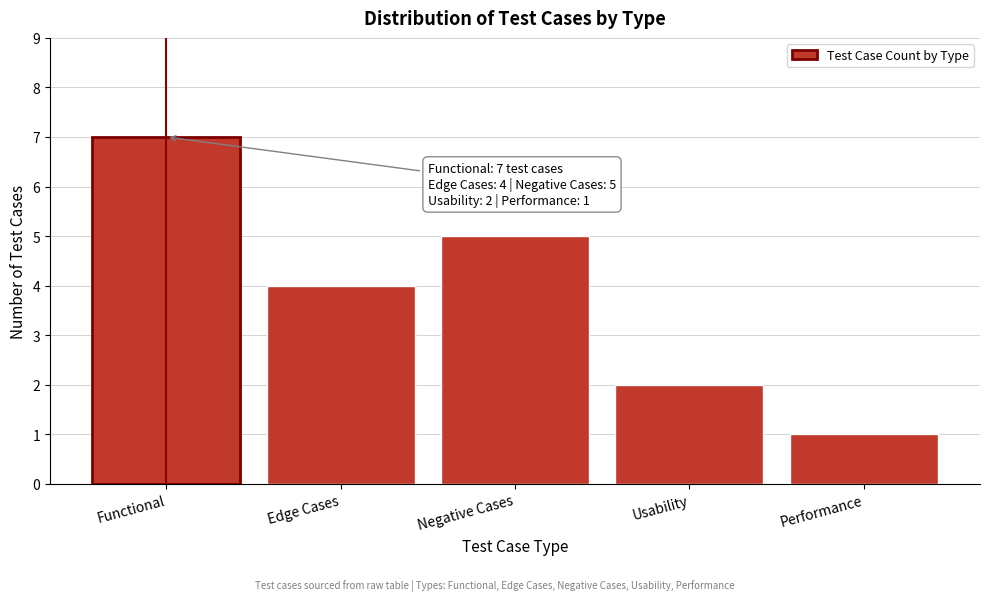

Reading left to right, what are all the values shown in this chart?

7	4	5	2	1